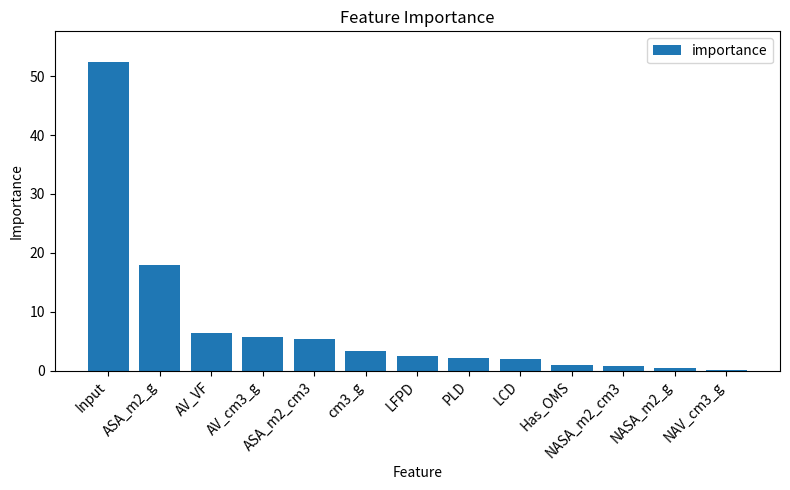

What is the difference between the values at cm3_g and NAV_cm3_g?

3.2